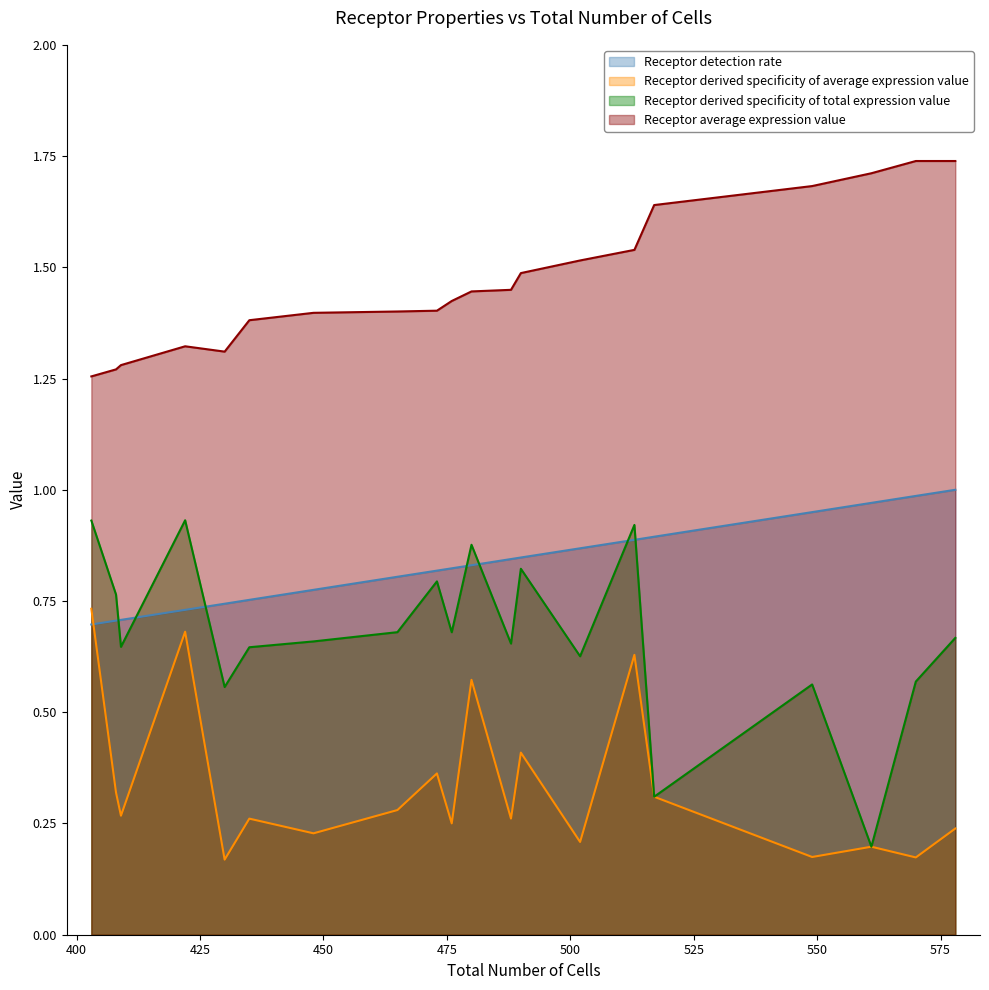

Rank the categories by Receptor average expression value value from lowest to highest.

403, 408, 409, 430, 422, 435, 448, 465, 473, 476, 480, 488, 490, 502, 513, 517, 549, 561, 578, 570